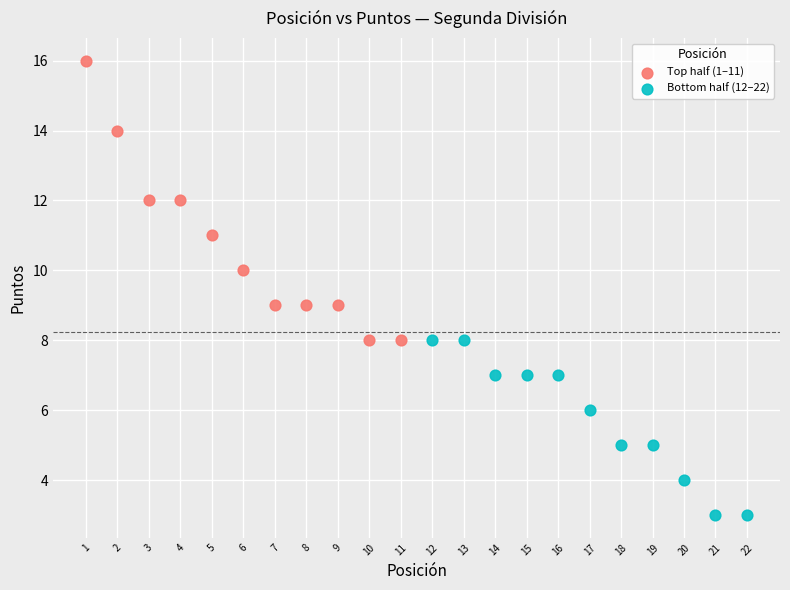

Which series has the largest Y range (max minus min)?

Top half (1–11)